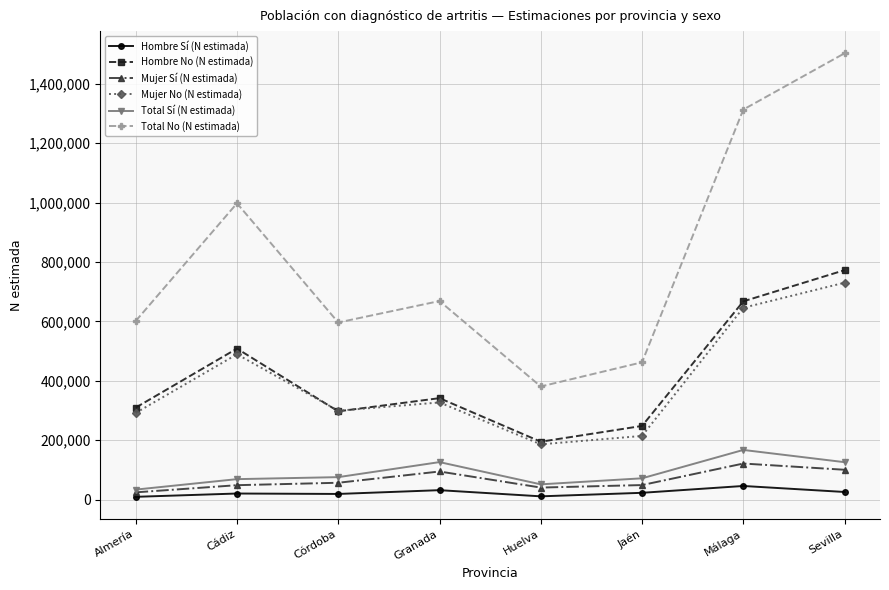

What is the sum of the Hombre No (N estimada) values at Córdoba and Almería?

606680